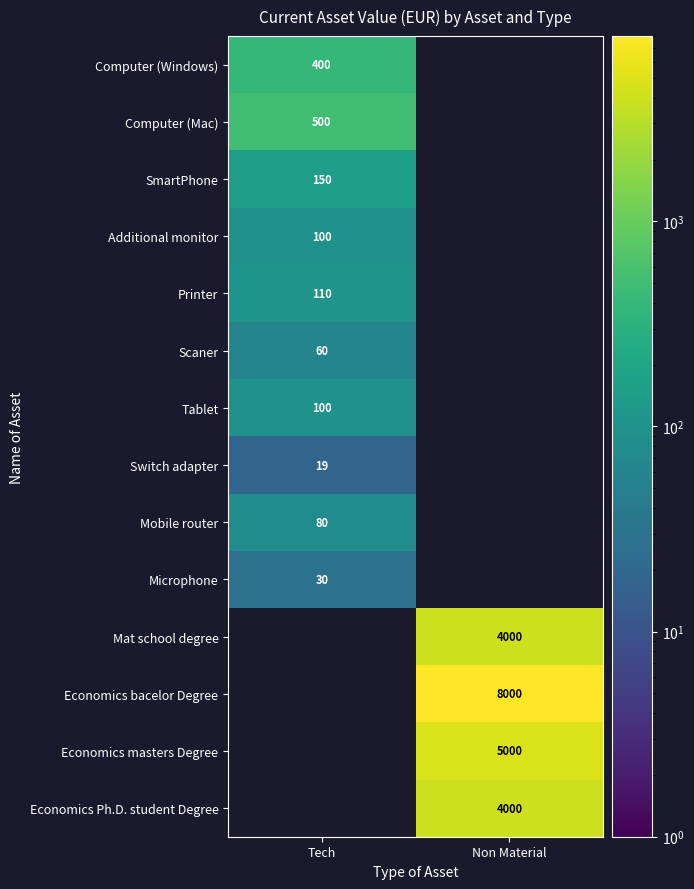

The SmartPhone series shows 42 at Tech. True or false?

False